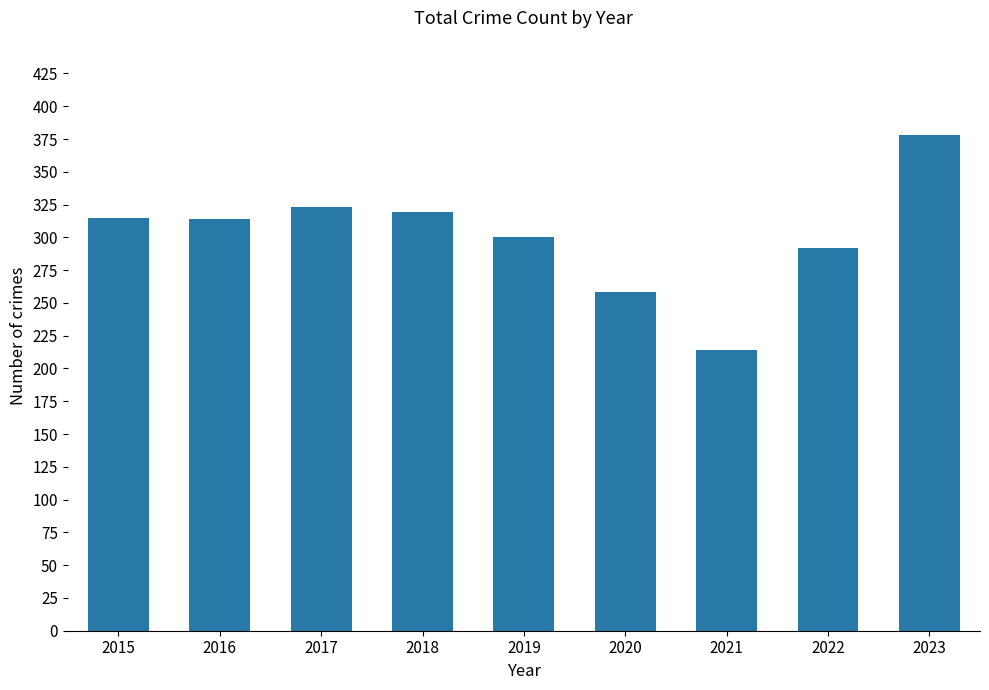

Between 2019 and 2020, which is larger?

2019